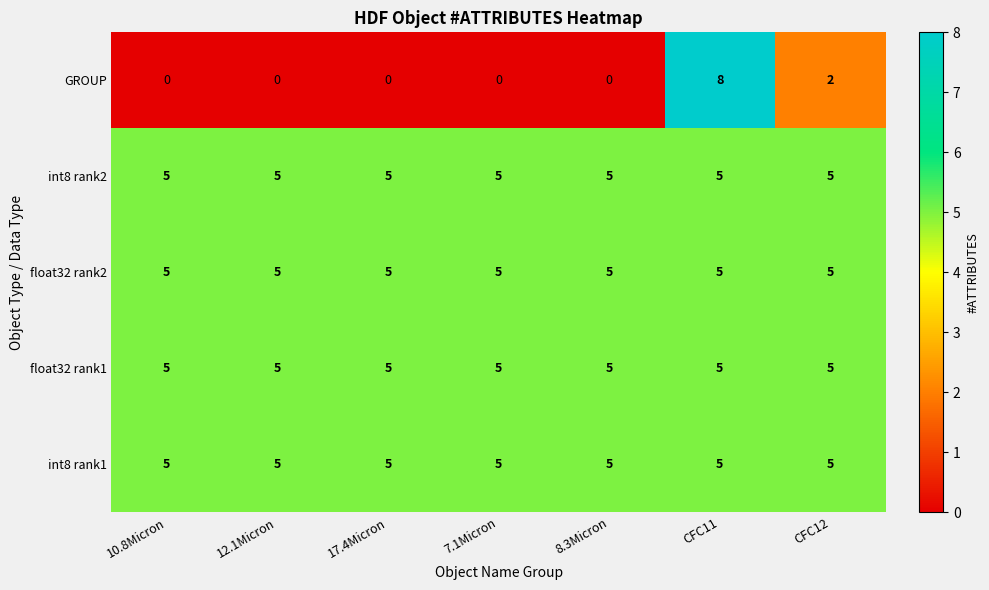

True or false: int8 rank2 has a value of 7 at 7.1Micron.

False